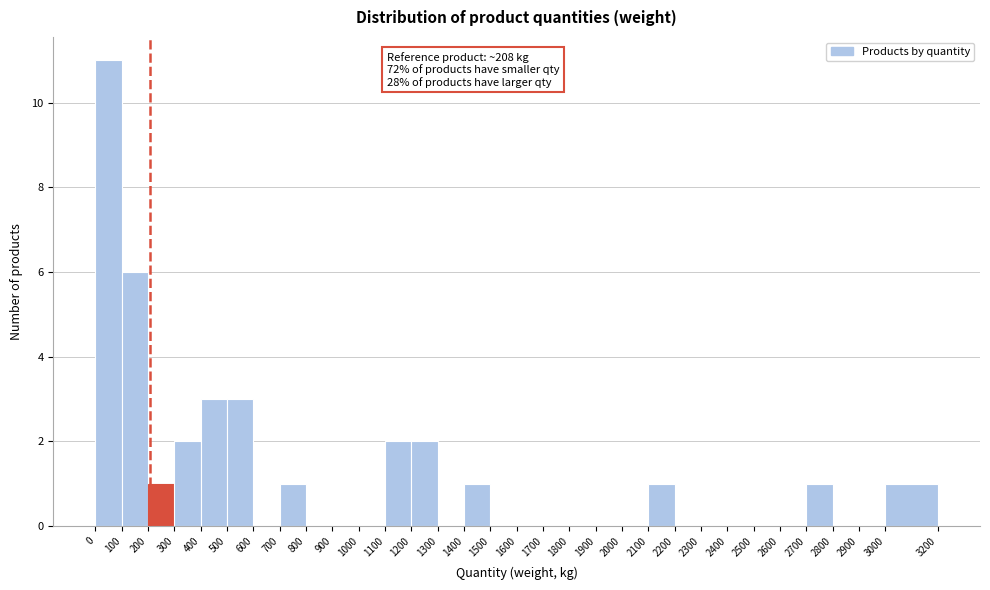

Which range on the x-axis has the tallest bar?

0 to 100